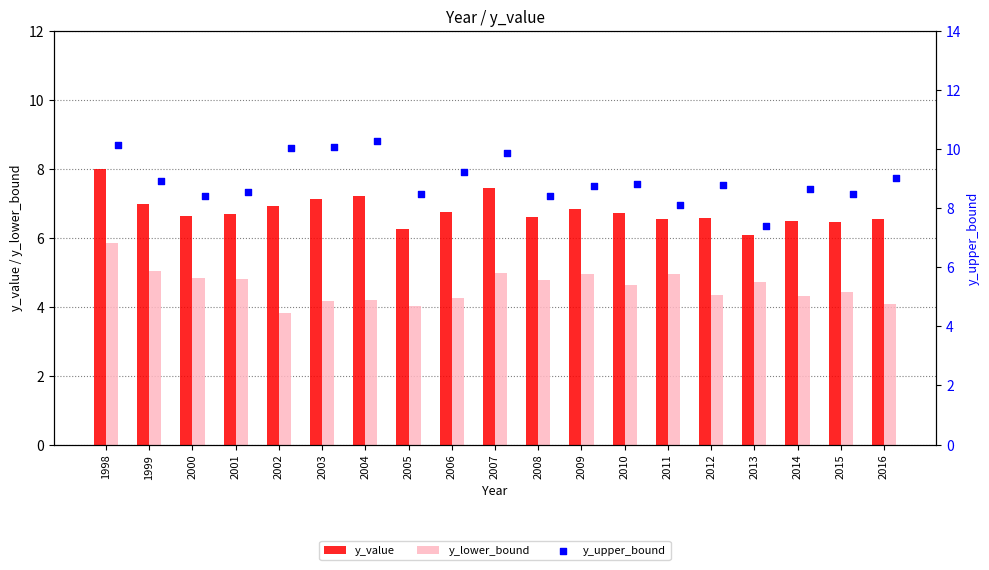

Which series has the largest total across all categories?

y_upper_bound